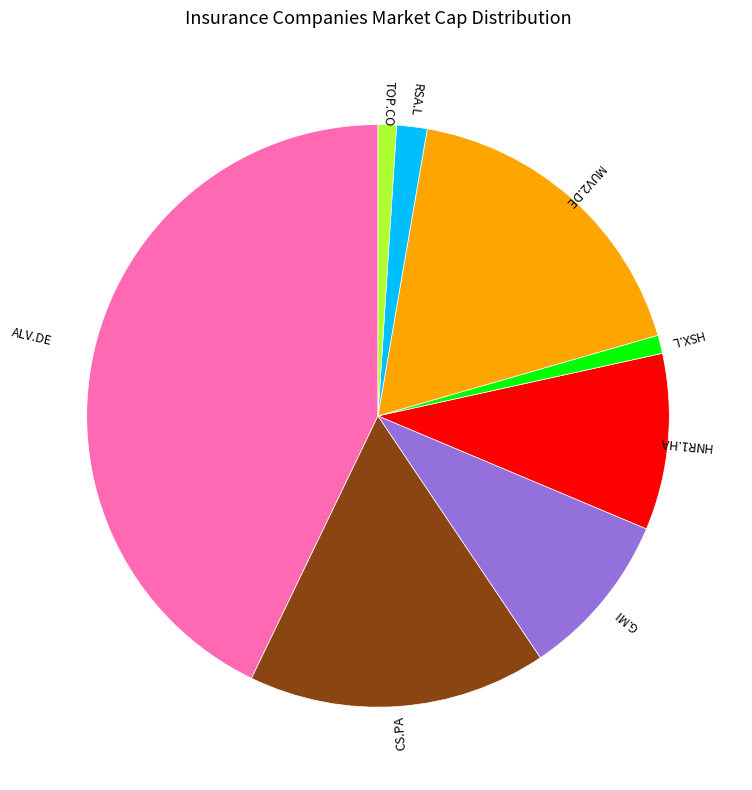

Does any single category account for the majority?

No